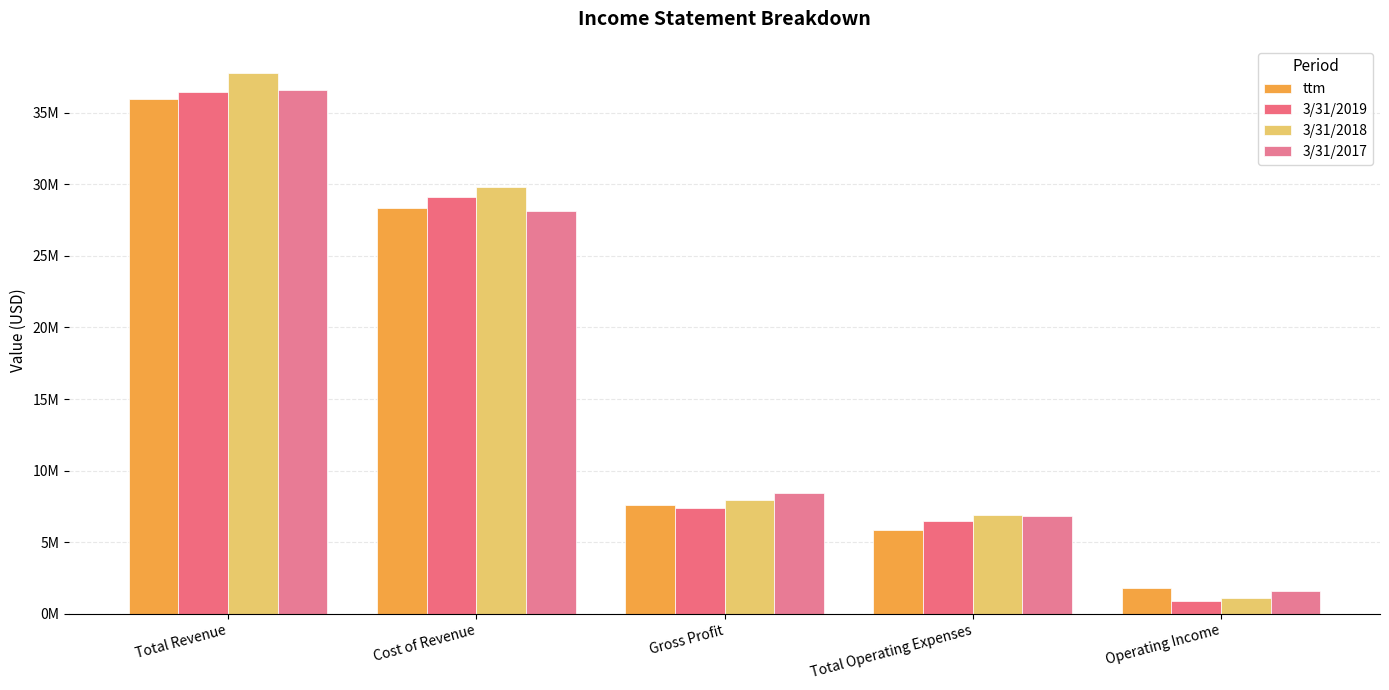

Are the bars horizontal?

No